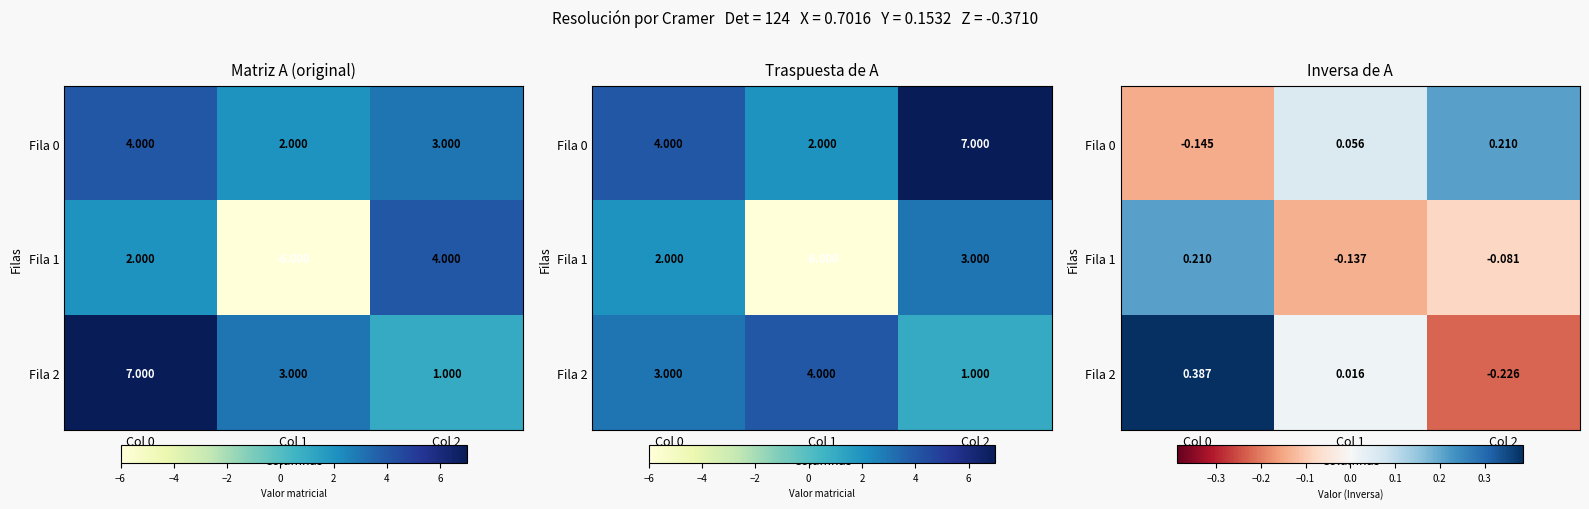

How many values in Fila 2 are above zero?

2